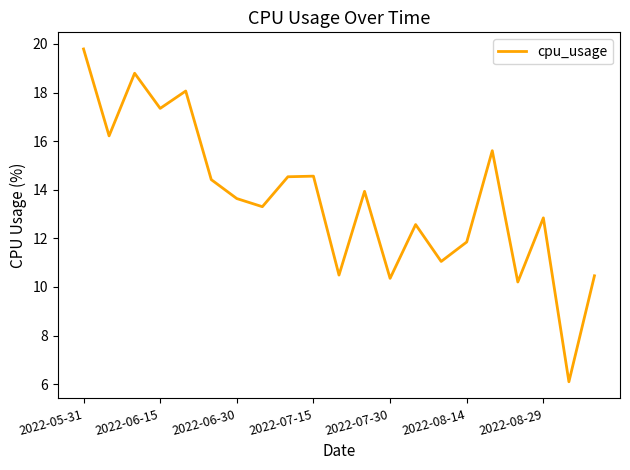

What is the difference between the maximum and minimum values?

13.7